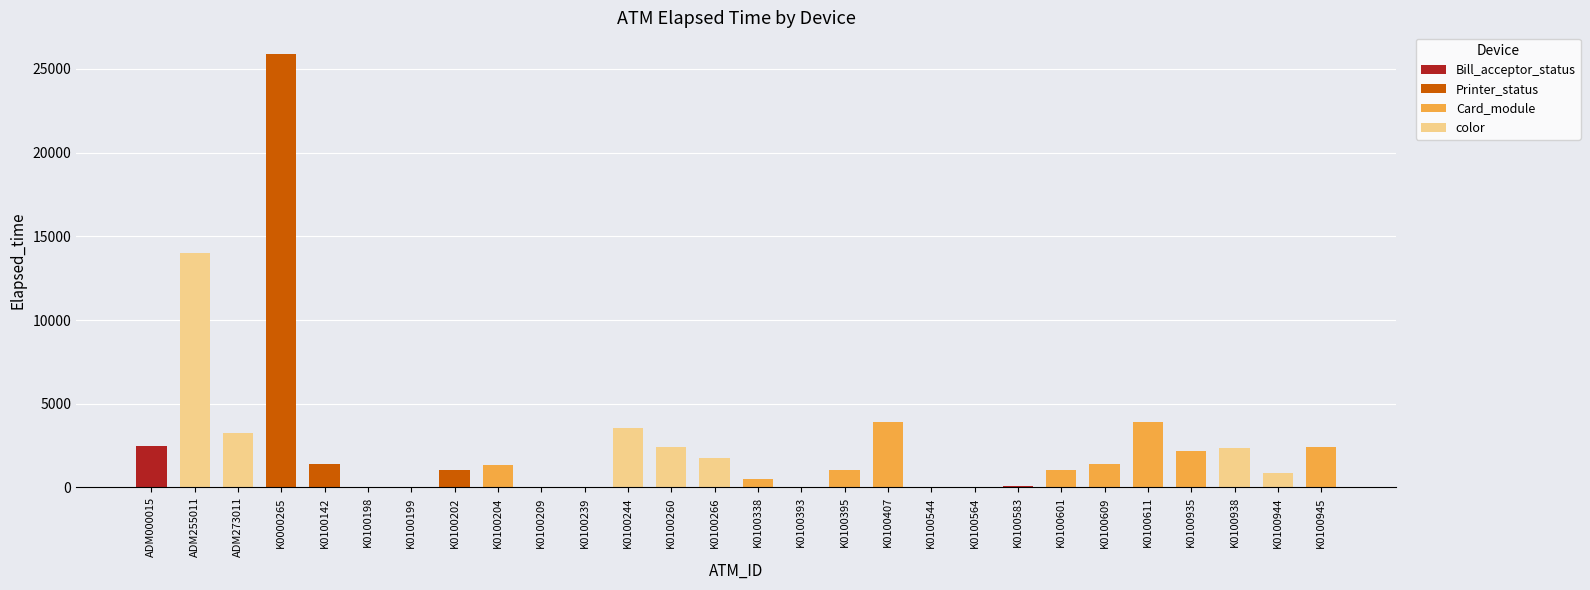

What is the value of the 27th bar from the left?

856